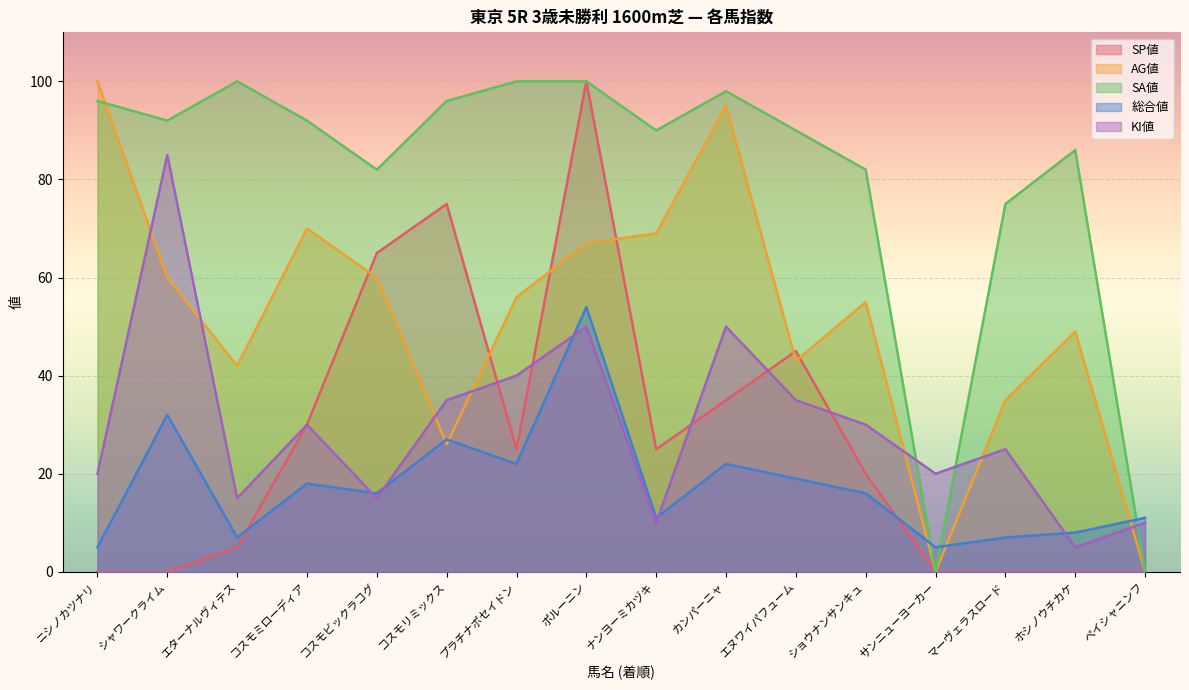

What value does the AG値 series have at ニシノカツナリ, to the nearest 10?

100